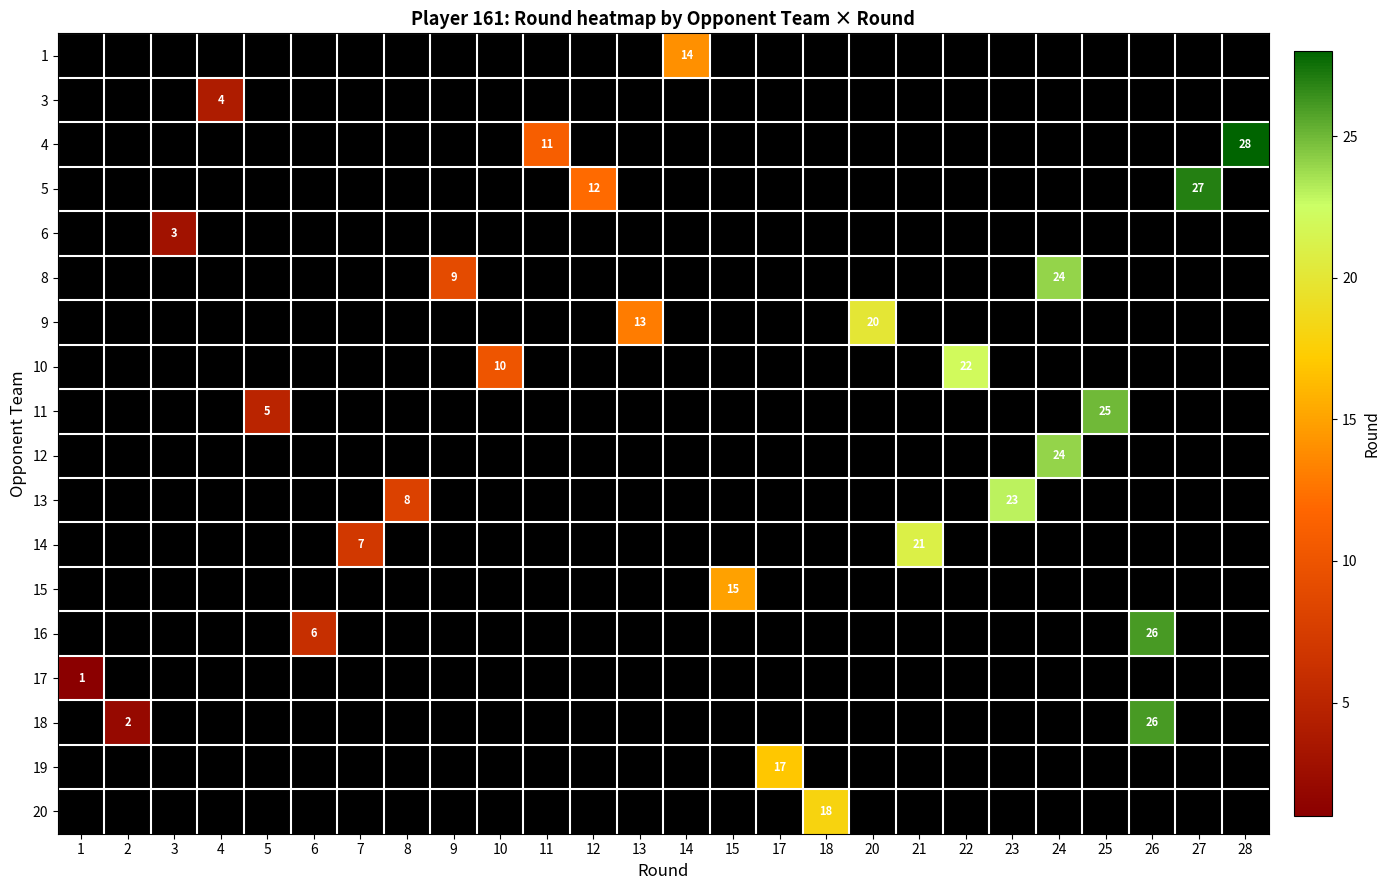

The value of 12 at 24 is 39. True or false?

False